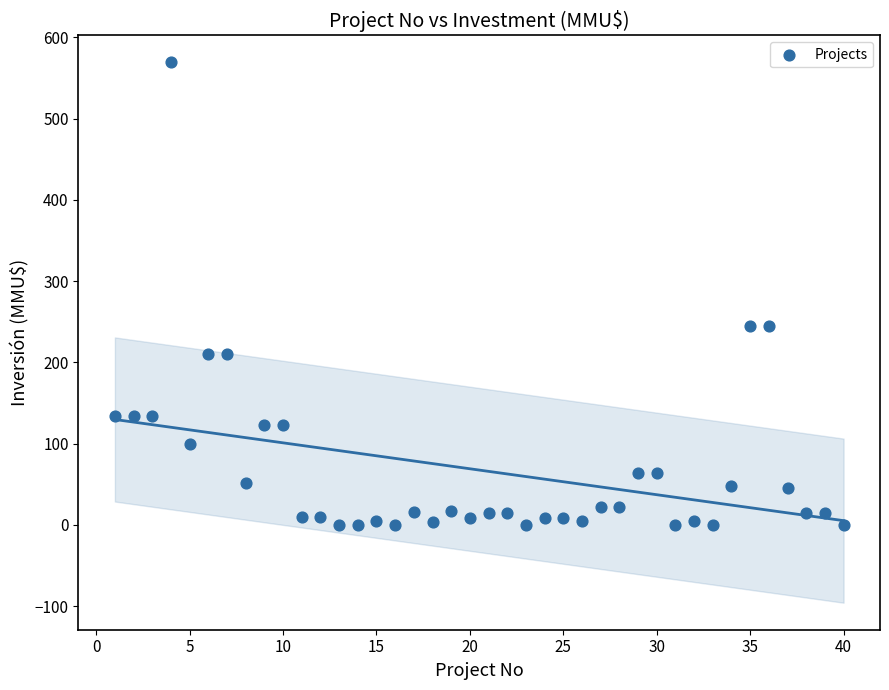

What is the range of X values (max minus min)?

39.0